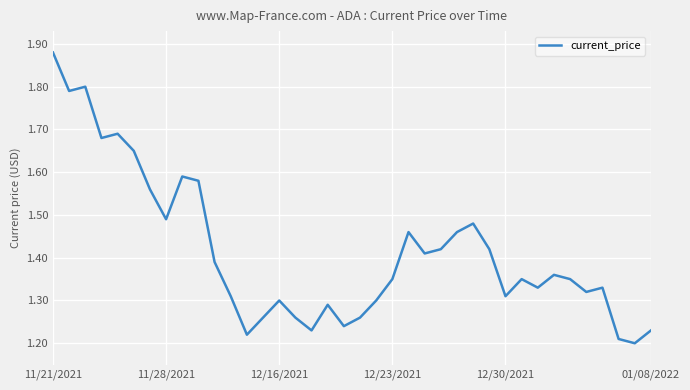

What is the difference between the second highest and minimum values?

0.6